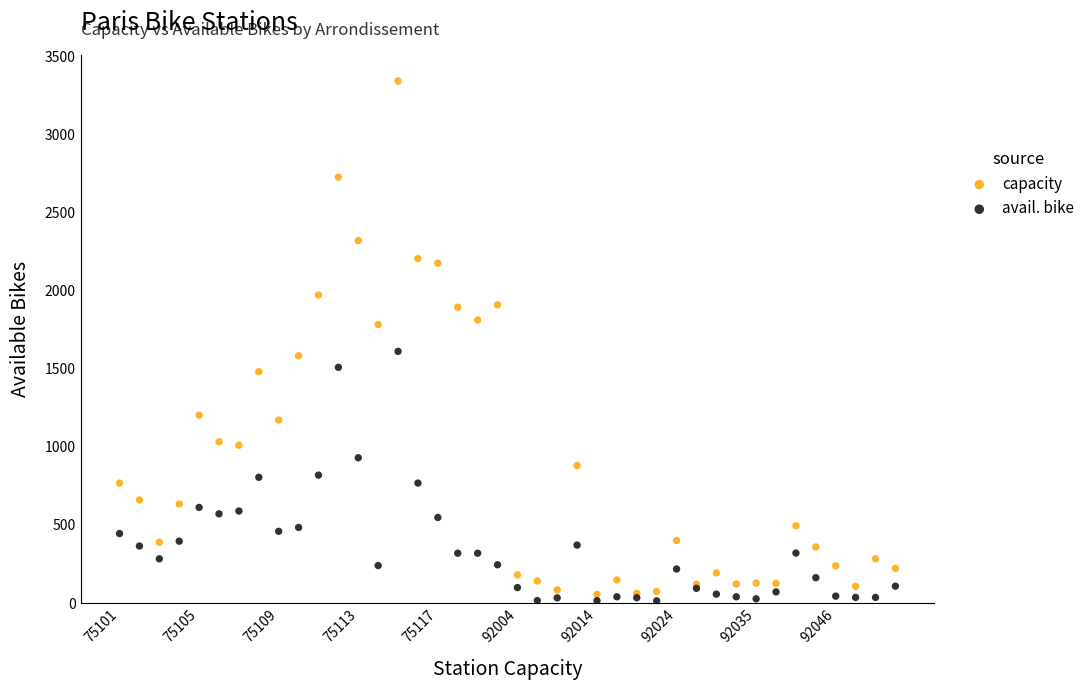

Which series has the largest Y range (max minus min)?

capacity